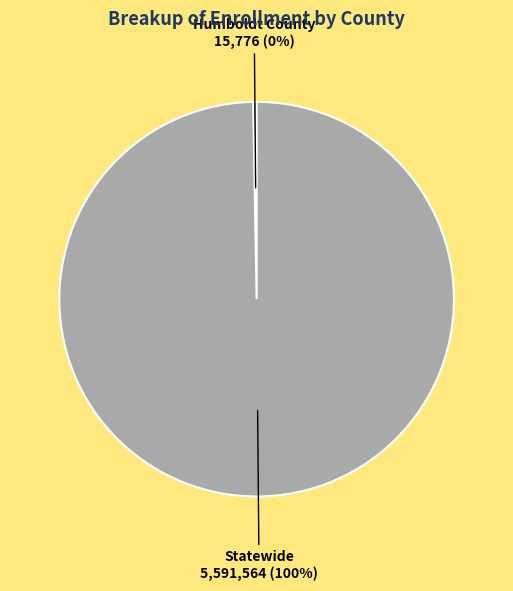

Approximately how many times larger is the value at Statewide compared to Humboldt County?

354.4